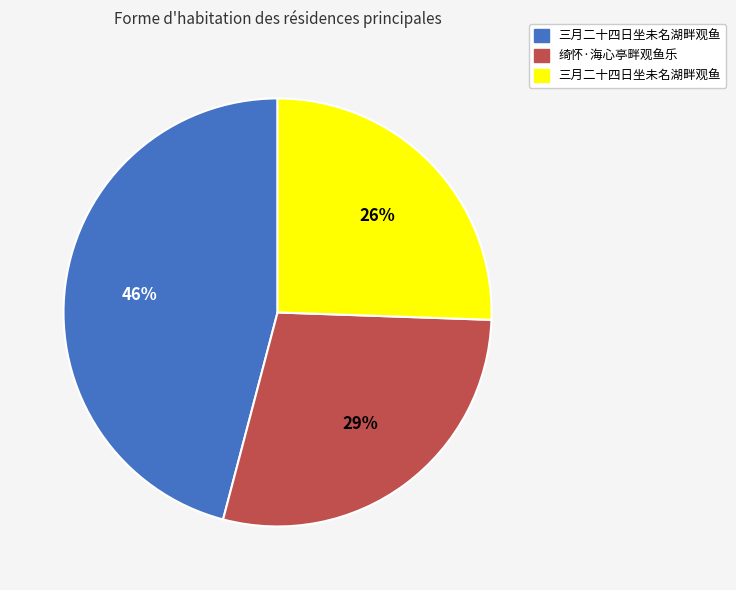

Count the number of slices in the pie.

3